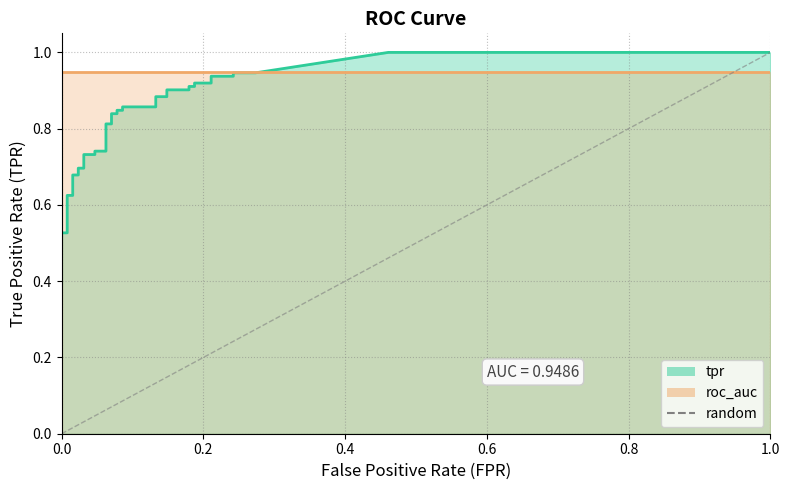

Is it true that the value at 0.2 is 0?

False